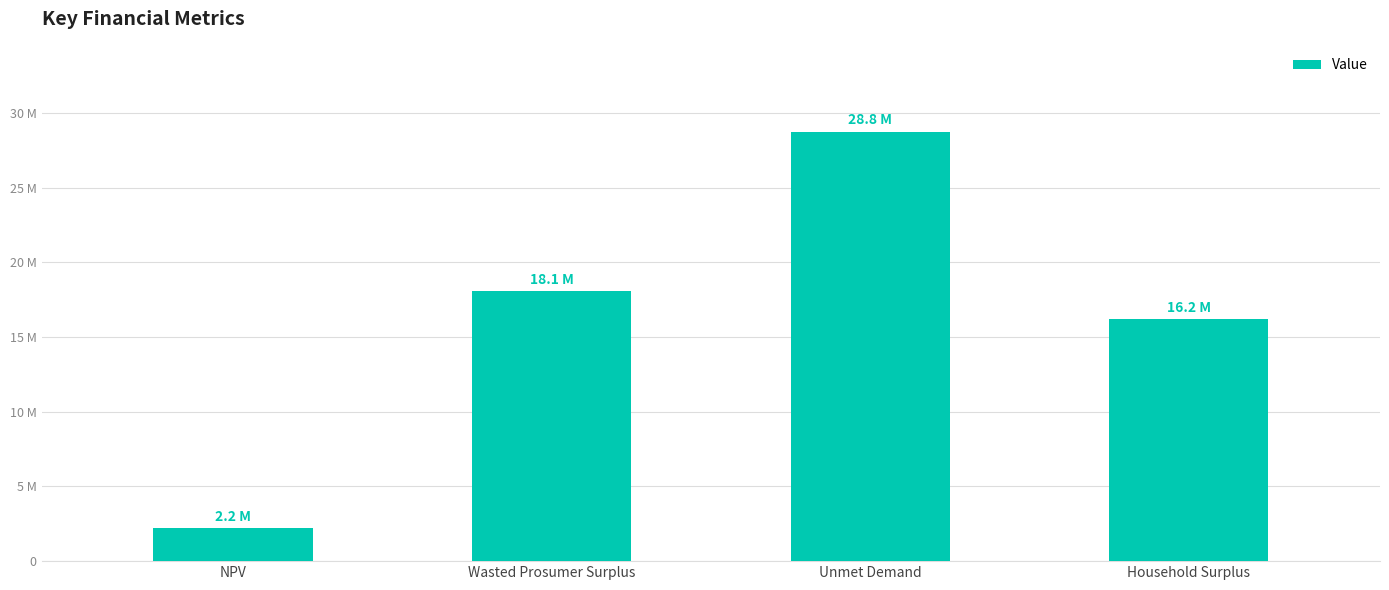

Does the chart contain any negative values?

No